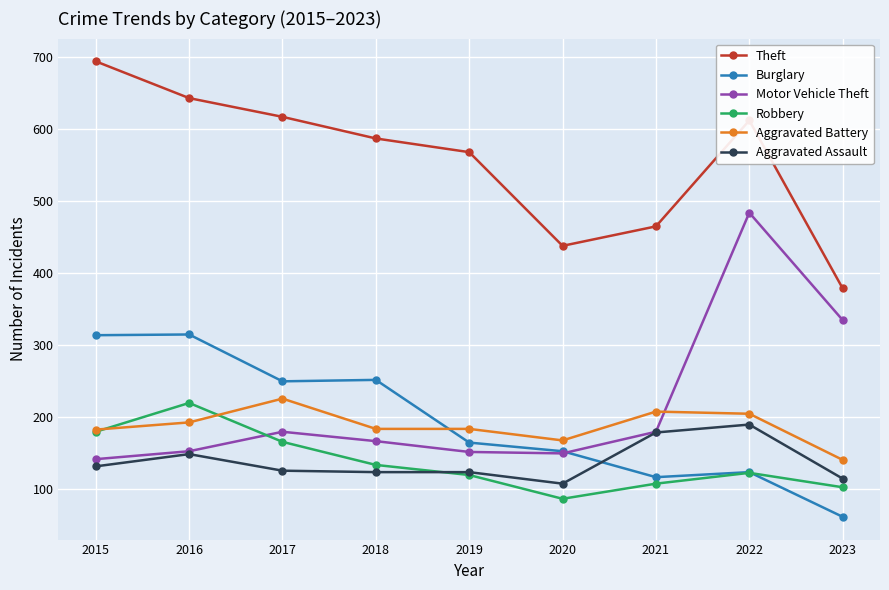

True or false: Motor Vehicle Theft and Theft cross at least once.

False